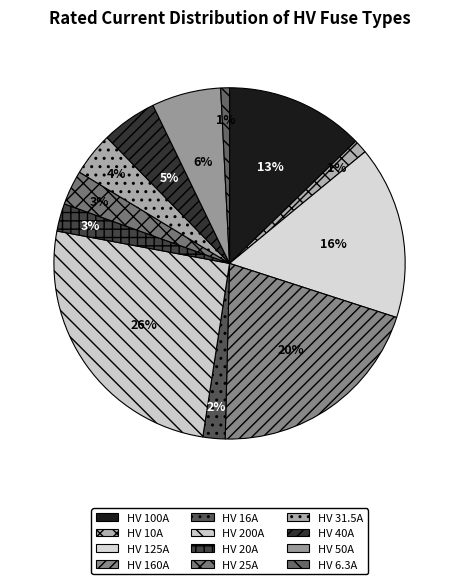

True or false: HV 6.3A accounts for 11% of the total.

False